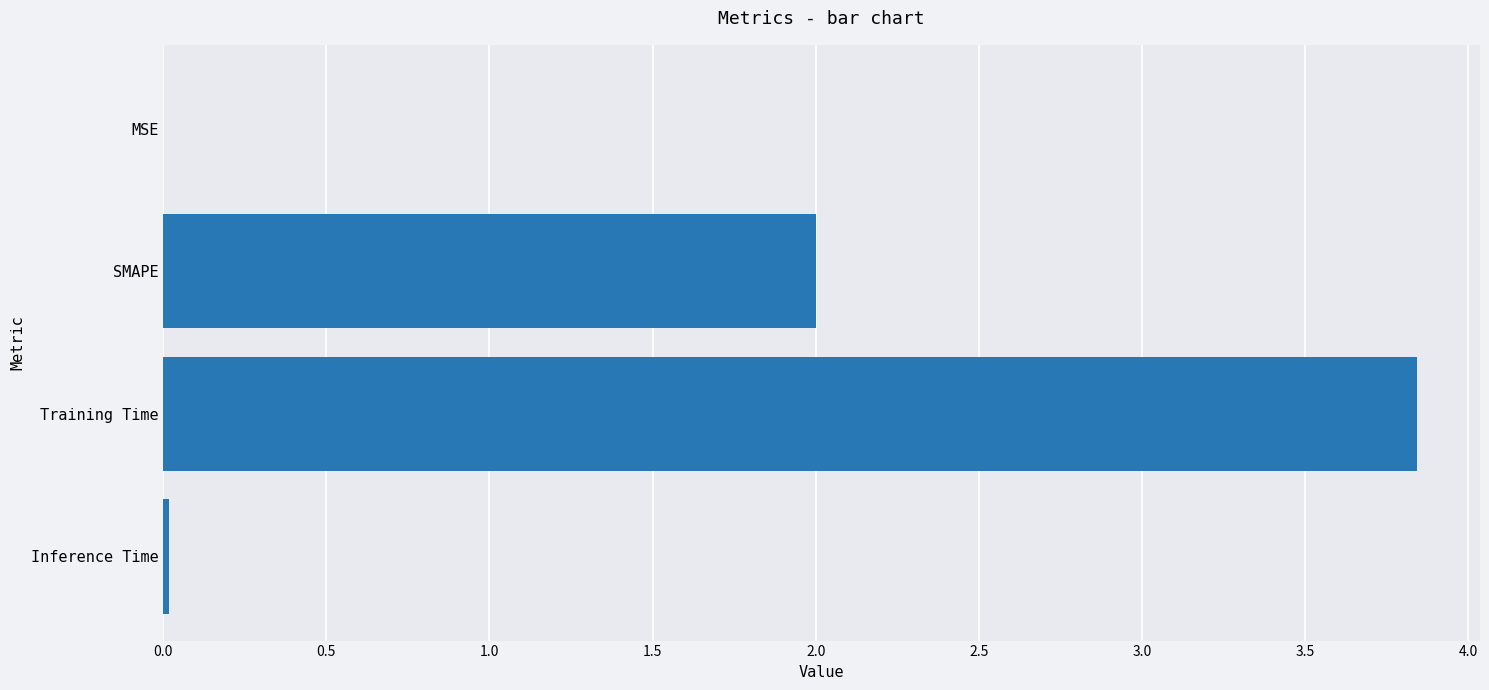

Which category has the highest value across all series?

Training Time